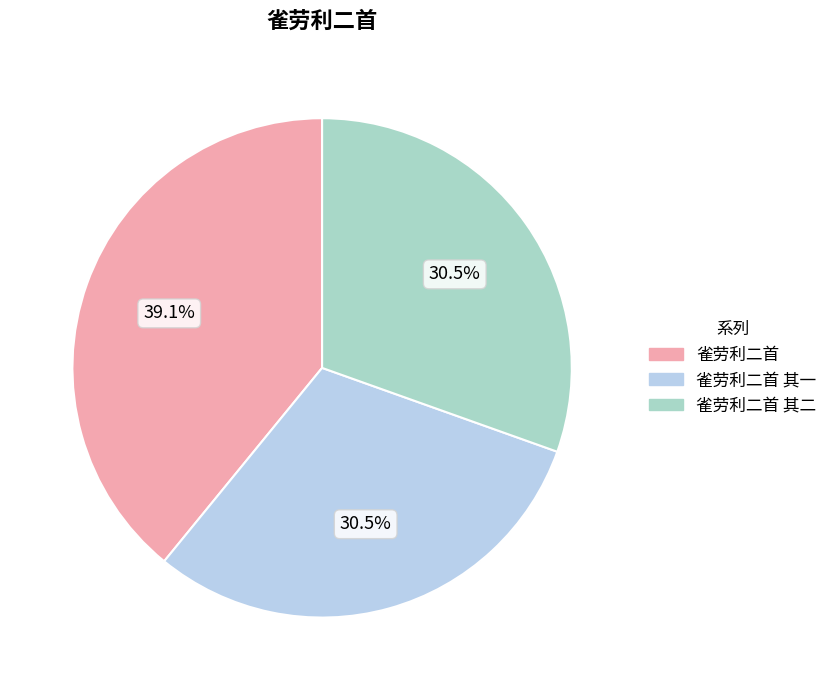

Is there any slice that represents more than half of the pie?

No